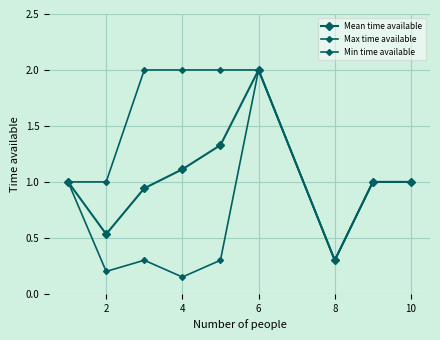

Reading left to right, list all the values displayed in this chart.

Mean time available: 1.0	0.5	0.9	1.1	1.3	2.0	0.3	1.0	1.0
Max time available: 1.0	1.0	2.0	2.0	2.0	2.0	0.3	1.0	1.0
Min time available: 1.0	0.2	0.3	0.1	0.3	2.0	0.3	1.0	1.0